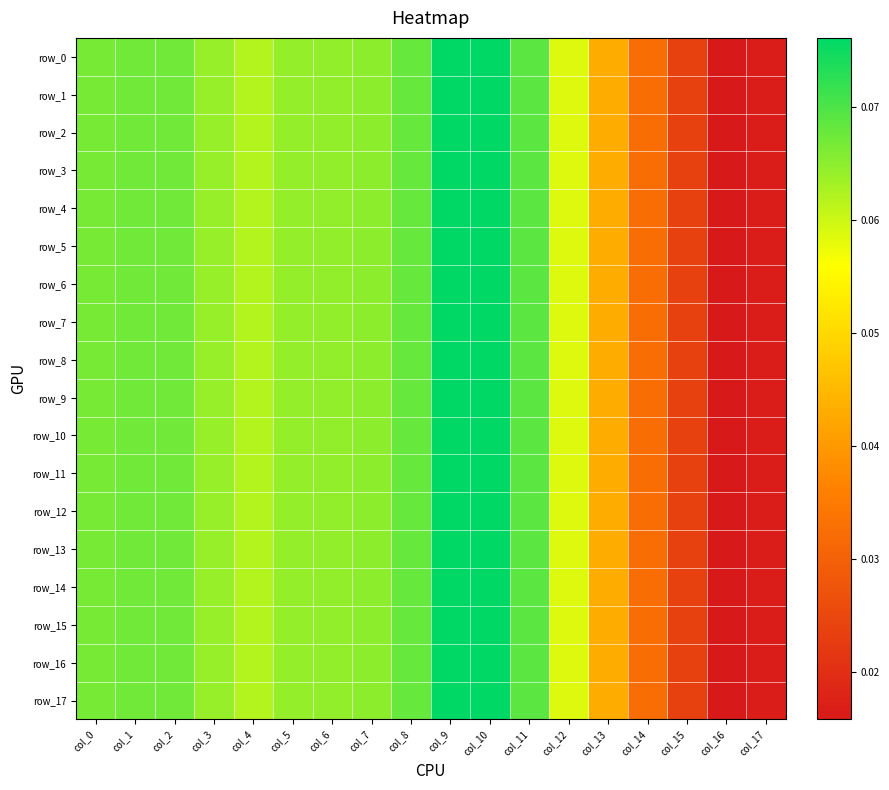

True or false: row_5 has a value of 0.1 at col_8.

True